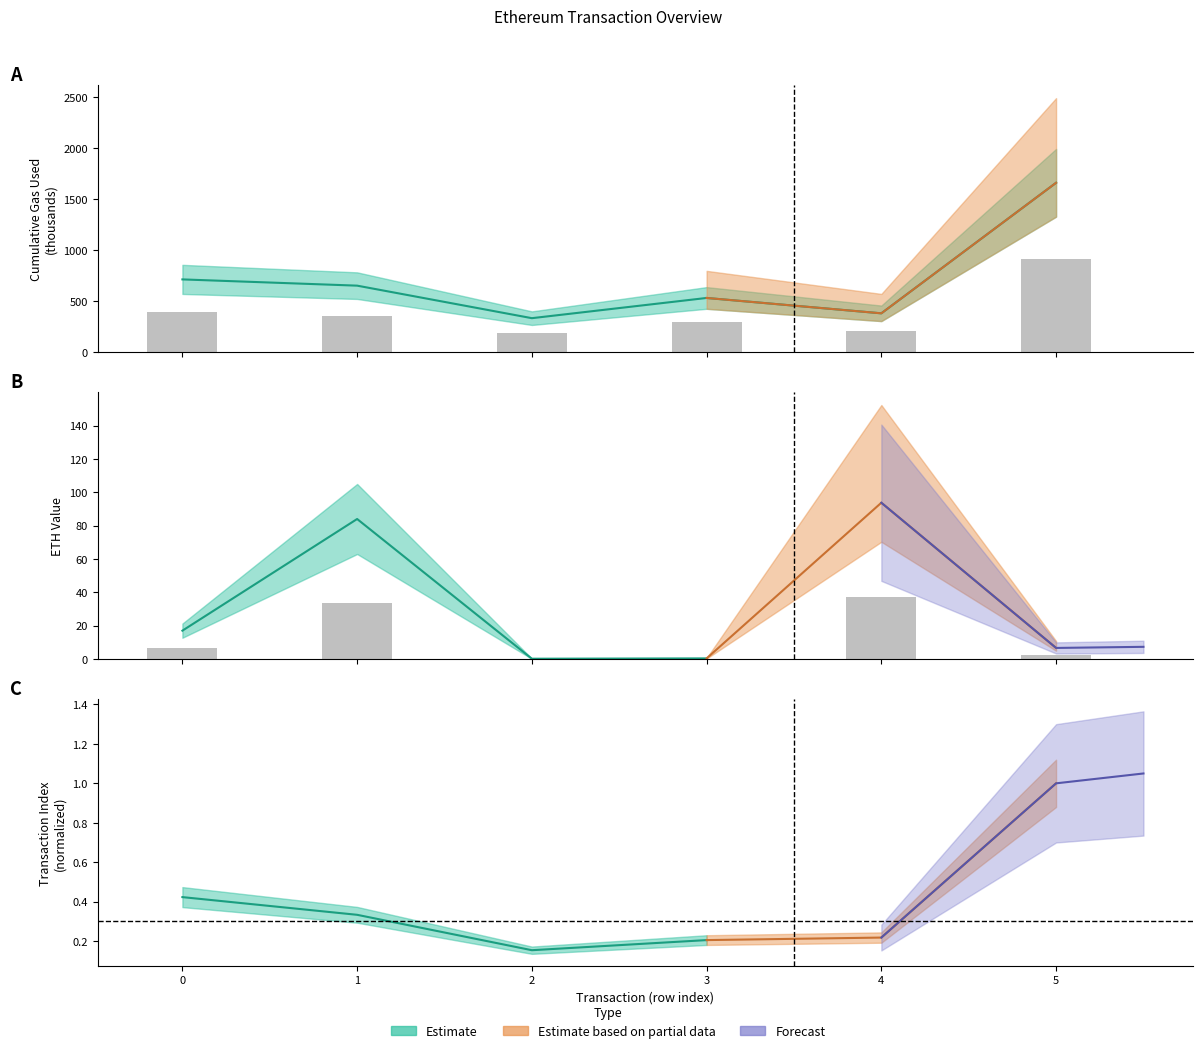

True or false: cumulativeGasUsed has a value of 914.1 at 5.

True